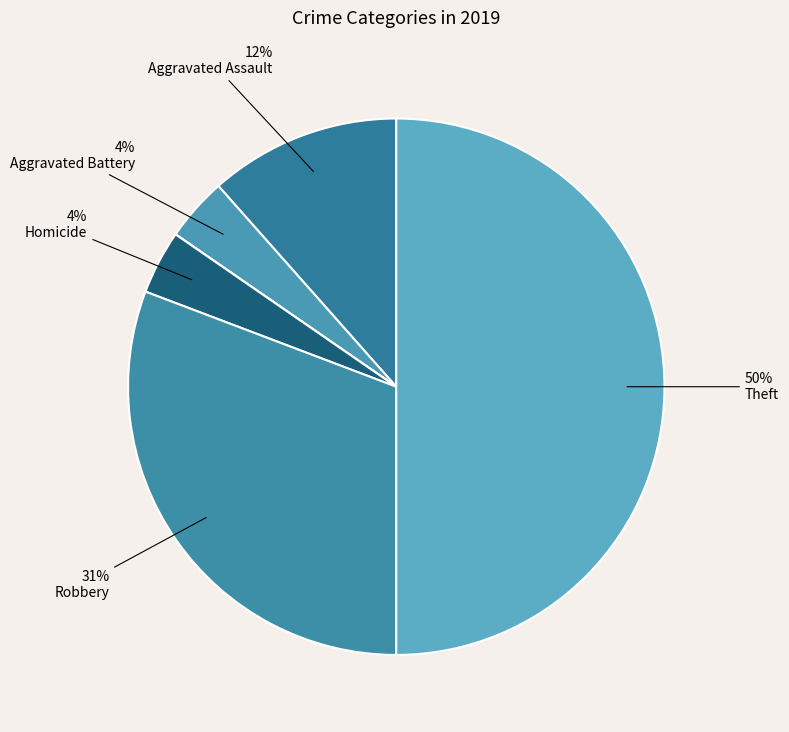

Count the number of slices in the pie.

7